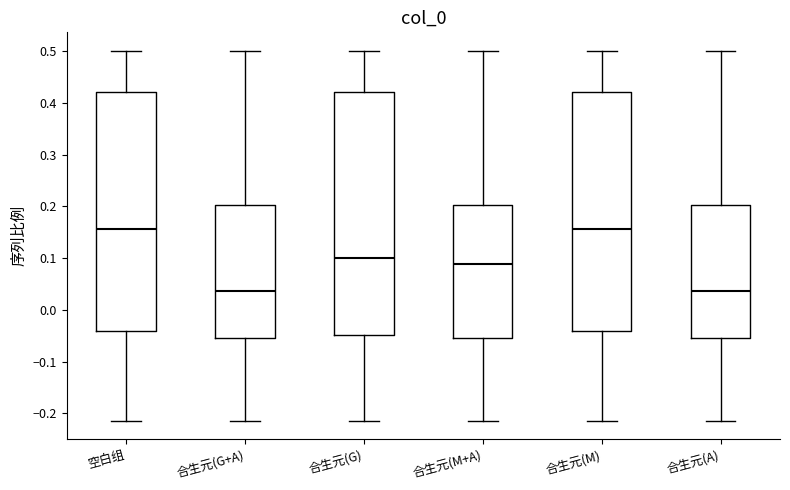

Reading left to right, transcribe this box plot: for each box, give where its median line is, the range the box spans, and where its two whiskers end, as read against the y-axis. The values are not printed on the chart, so give them approximately, as read against the axis.

空白组: median 0.16, box -0.04 to 0.42, whiskers -0.21 to 0.50
合生元(G+A): median 0.04, box -0.05 to 0.20, whiskers -0.21 to 0.50
合生元(G): median 0.10, box -0.05 to 0.42, whiskers -0.21 to 0.50
合生元(M+A): median 0.09, box -0.05 to 0.20, whiskers -0.21 to 0.50
合生元(M): median 0.16, box -0.04 to 0.42, whiskers -0.21 to 0.50
合生元(A): median 0.04, box -0.05 to 0.20, whiskers -0.21 to 0.50